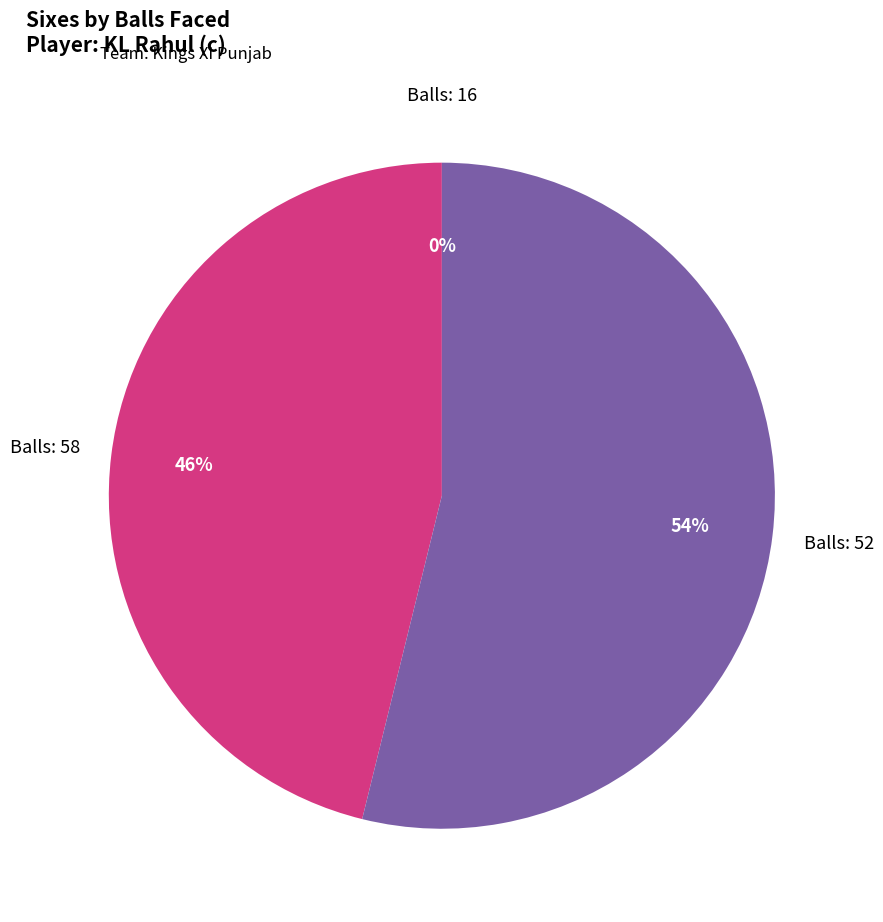

Which has a higher value, 52 or 16?

52